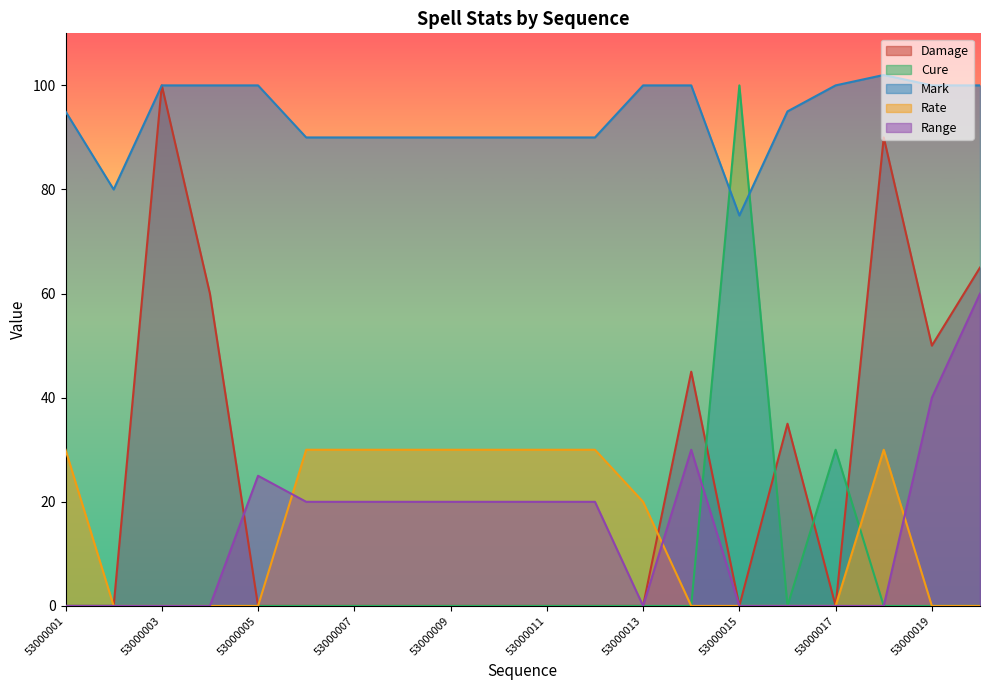

At which category is the sum across all series the highest?

53000020